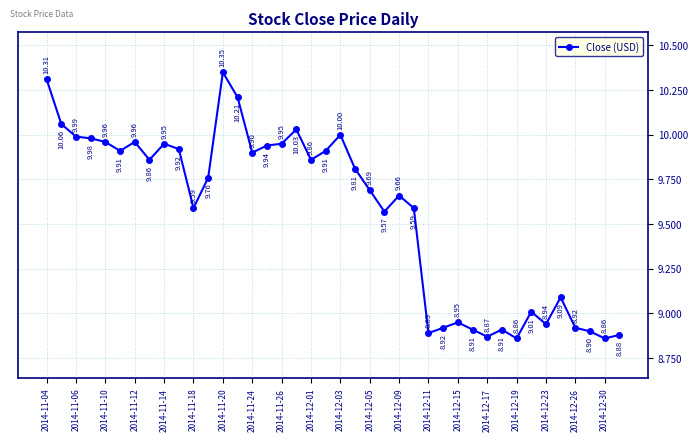

What is the sum of all values?

382.6